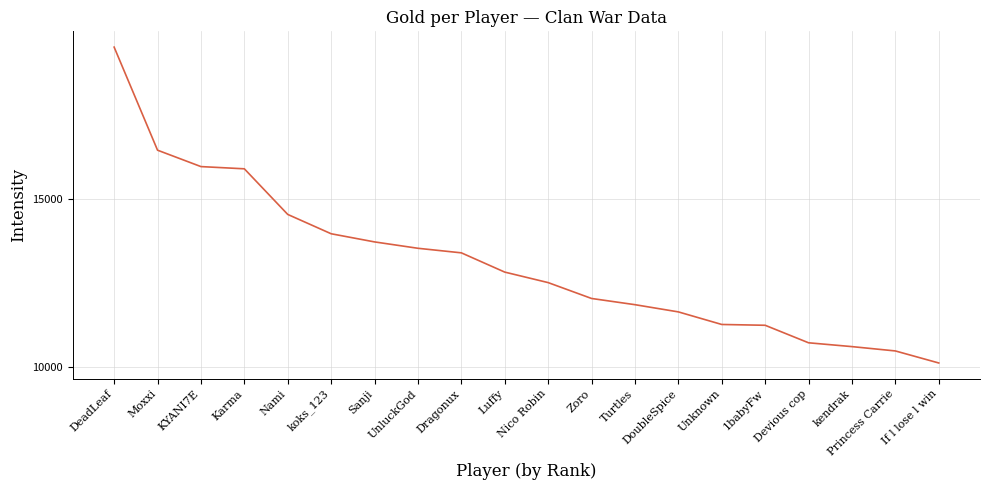

The value at Nami is 23692. True or false?

False